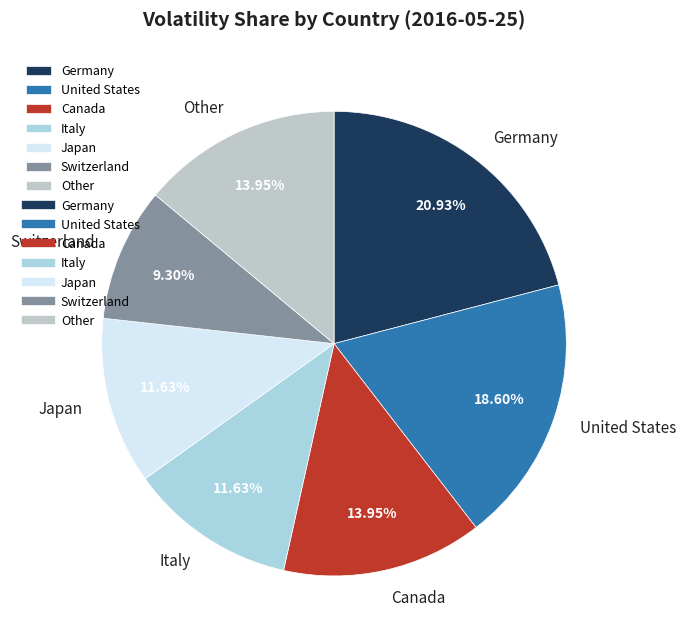

Which has a higher value, Other or United States?

United States